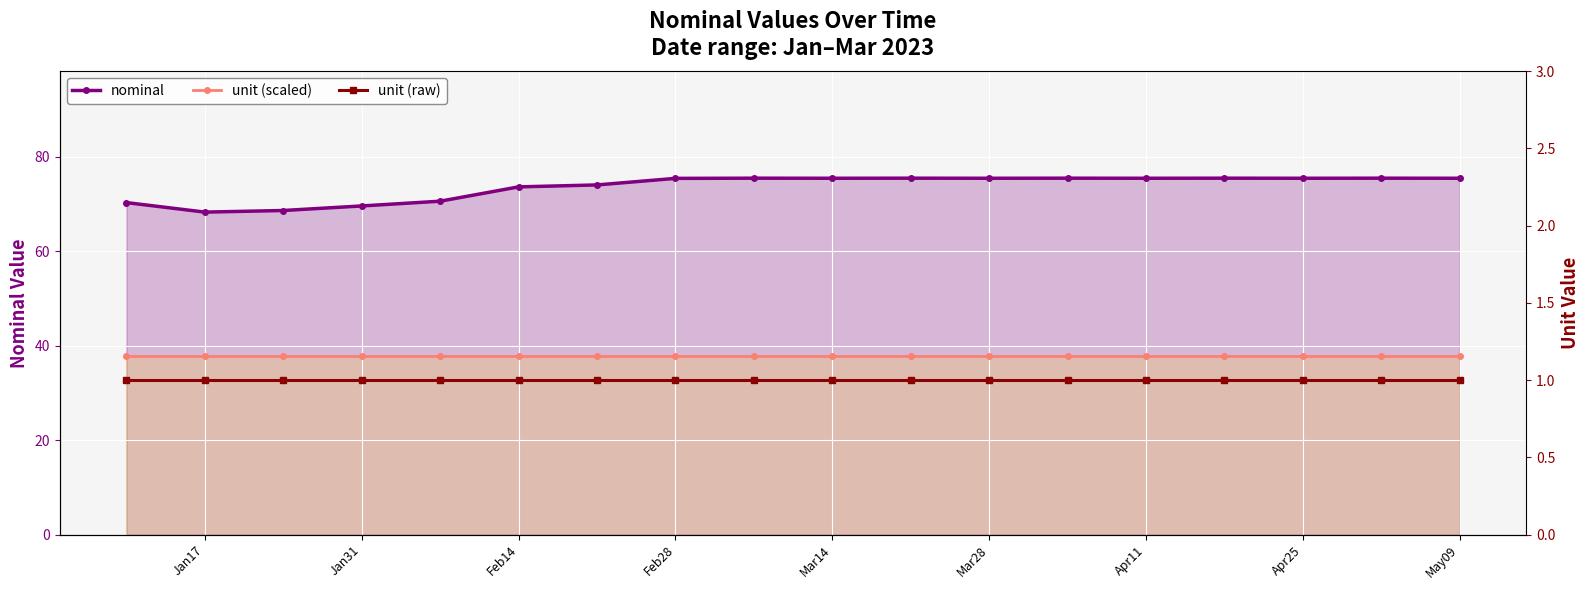

Is it true that unit (scaled) equals 25.0 at Feb28?

False